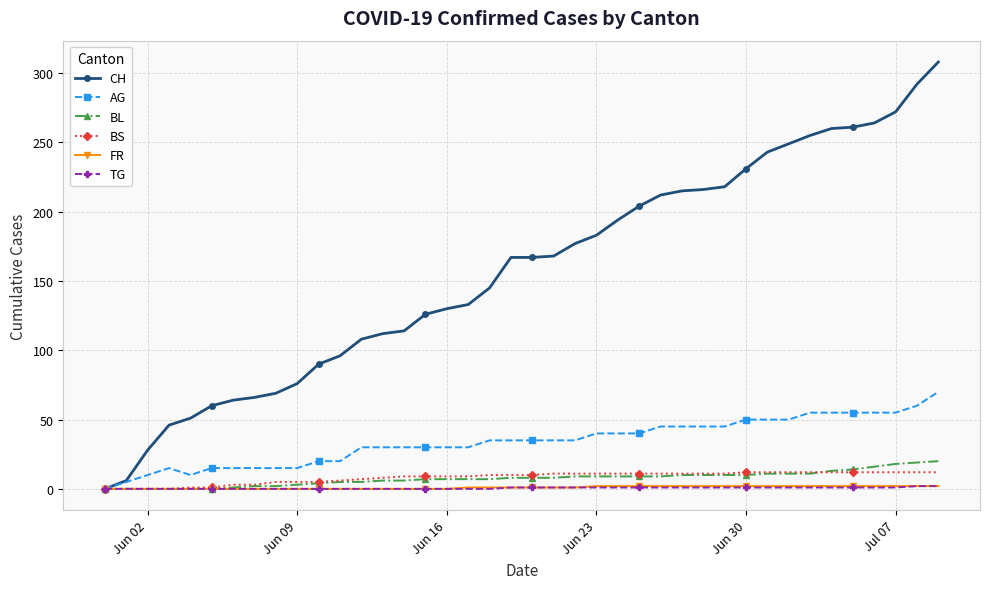

How many distinct data groups are displayed?

6